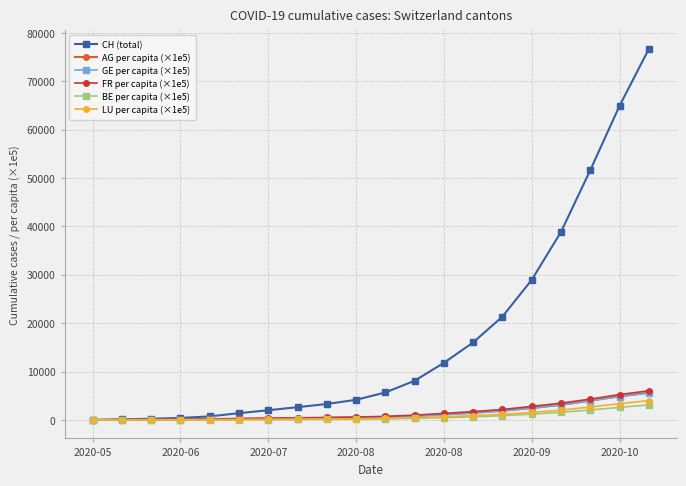

What is the maximum value shown in the chart?

76678.0